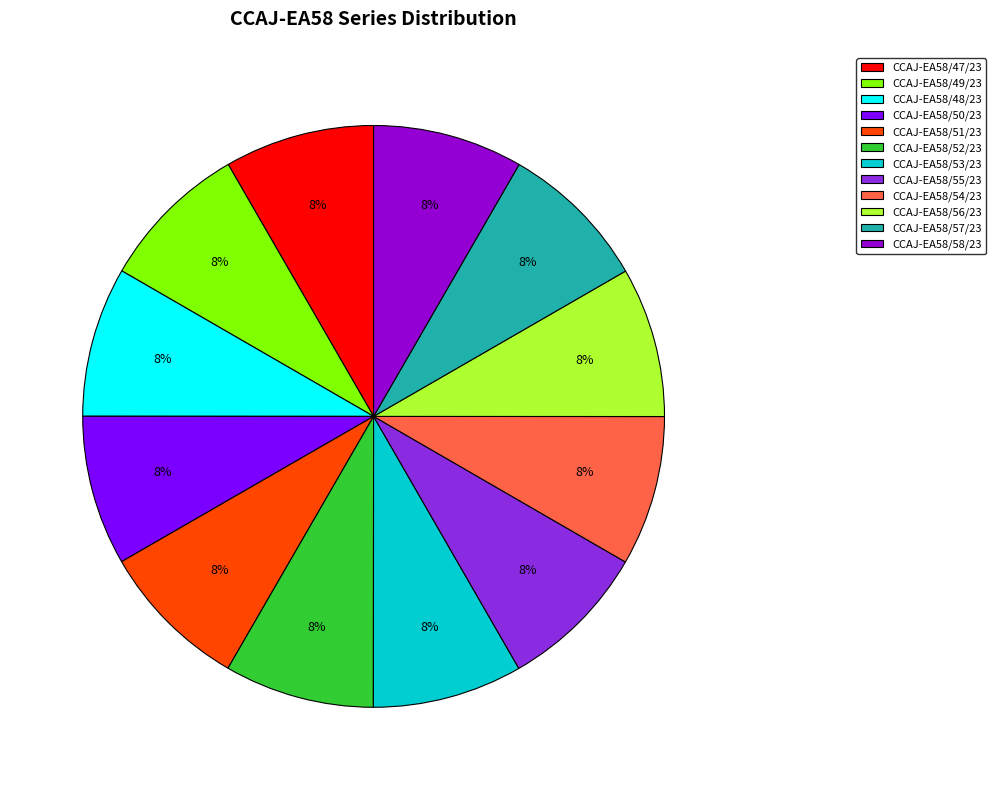

What percentage is the CCAJ-EA58/54/23 slice, to the nearest percent?

8%